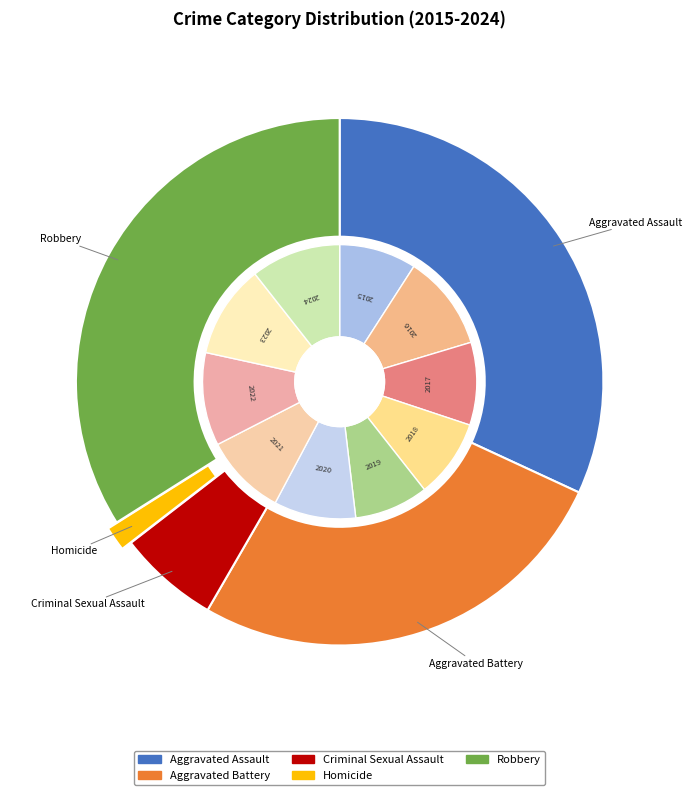

The 6 slice represents 3% of the pie. True or false?

False